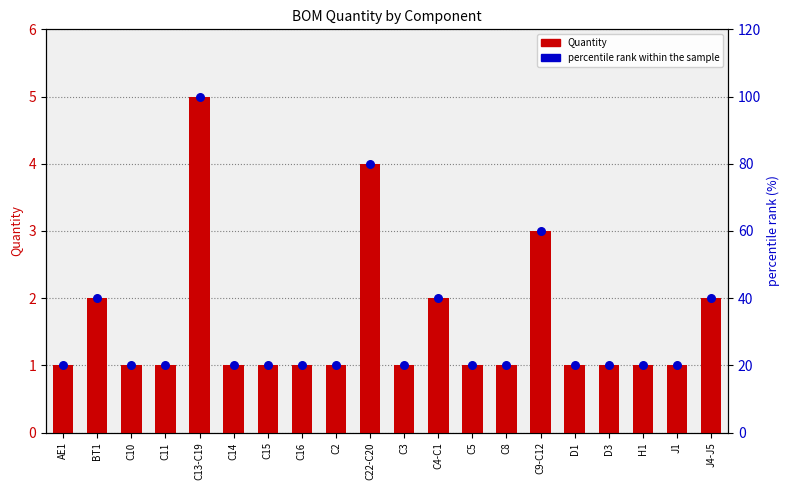

Which series has the widest spread of Y values?

percentile rank within the sample